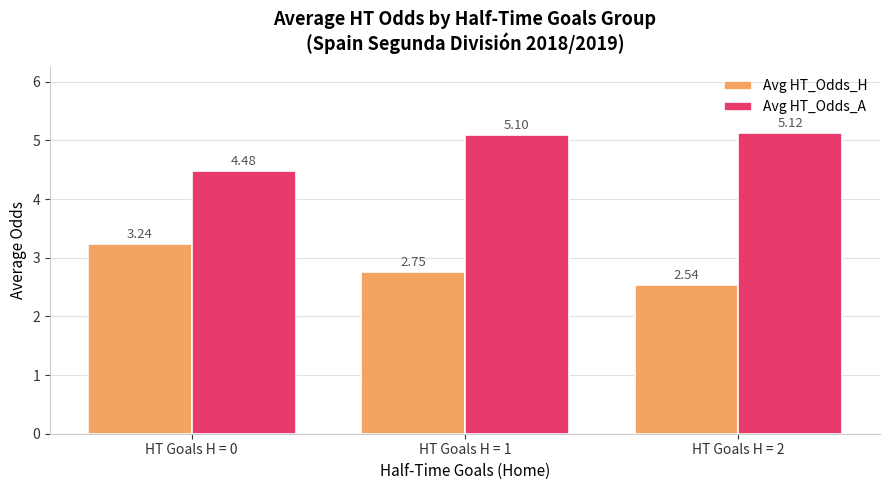

Which series changed the most between HT Goals H = 0 and HT Goals H = 1?

Avg HT_Odds_A